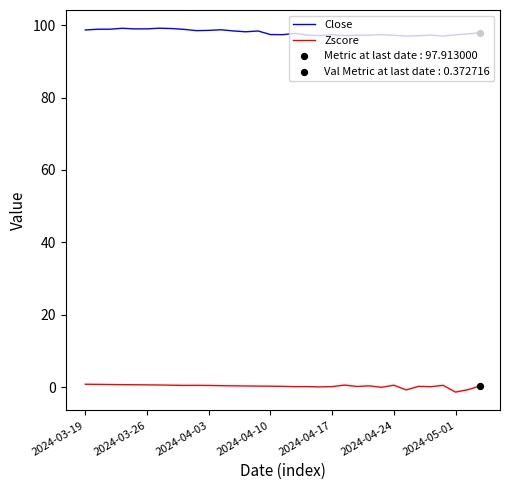

True or false: Zscore and Close intersect in this chart.

False